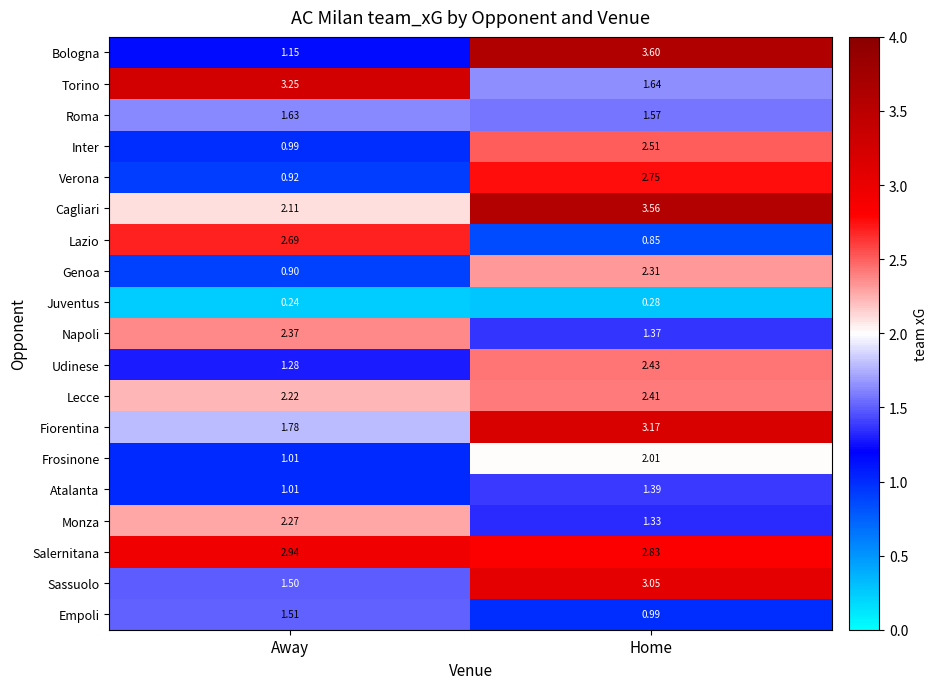

Which series has the widest spread of values?

Bologna